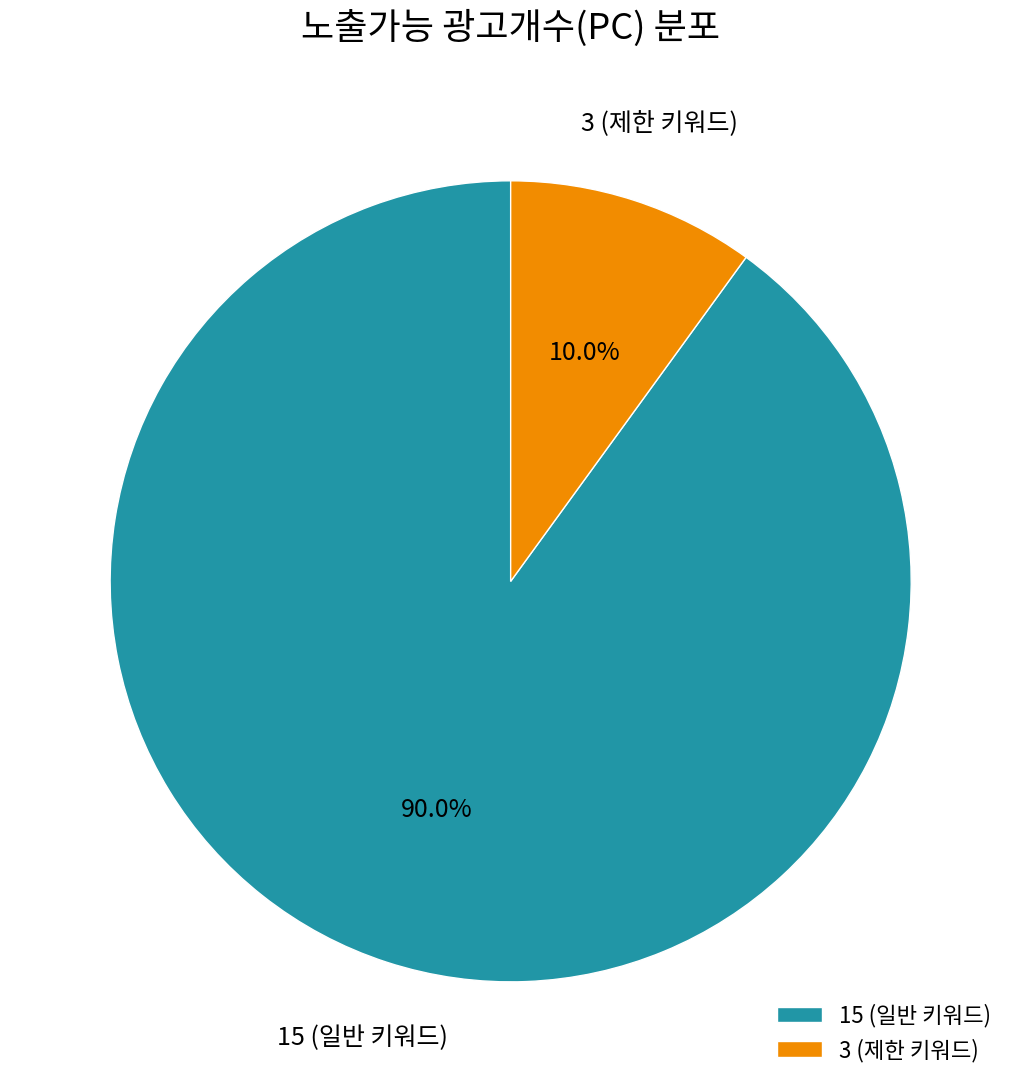

Is there any slice that represents more than half of the pie?

Yes